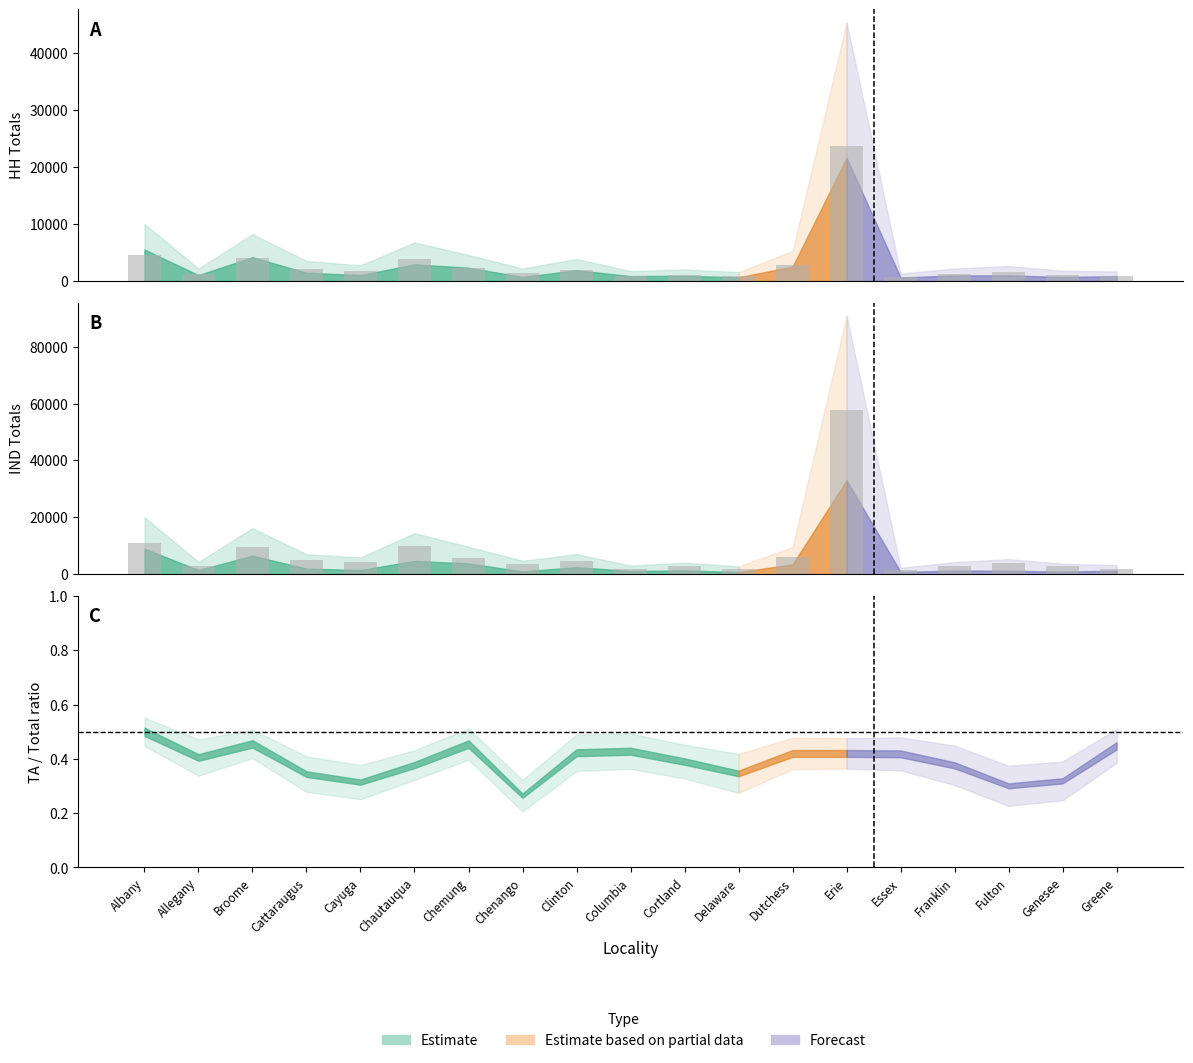

Reading left to right, transcribe all the data shown in this chart.

HH_NTA: Albany=4487	Allegany=1146	Broome=4046	Cattaraugus=2078	Cayuga=1710	Chautauqua=3845	Chemung=2224	Chenango=1485	Clinton=1970	Columbia=878	Cortland=1108	Delaware=903	Dutchess=2757	Erie=23769	Essex=669	Franklin=1202	Fulton=1646	Genesee=1090	Greene=822
IND_NTA: Albany=11068	Allegany=2870	Broome=9662	Cattaraugus=5069	Cayuga=4398	Chautauqua=9781	Chemung=5814	Chenango=3752	Clinton=4544	Columbia=1940	Cortland=2735	Delaware=2001	Dutchess=6096	Erie=57864	Essex=1438	Franklin=2956	Fulton=4098	Genesee=2771	Greene=1970